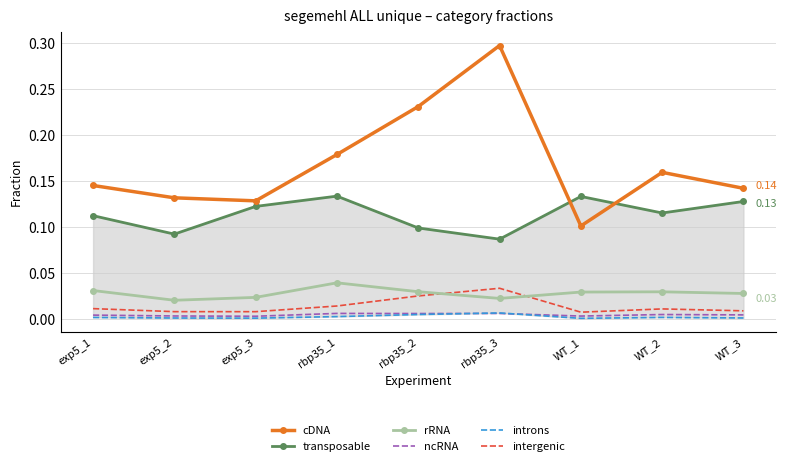

What is the spread (max minus min) of values at rbp35_3?

0.3